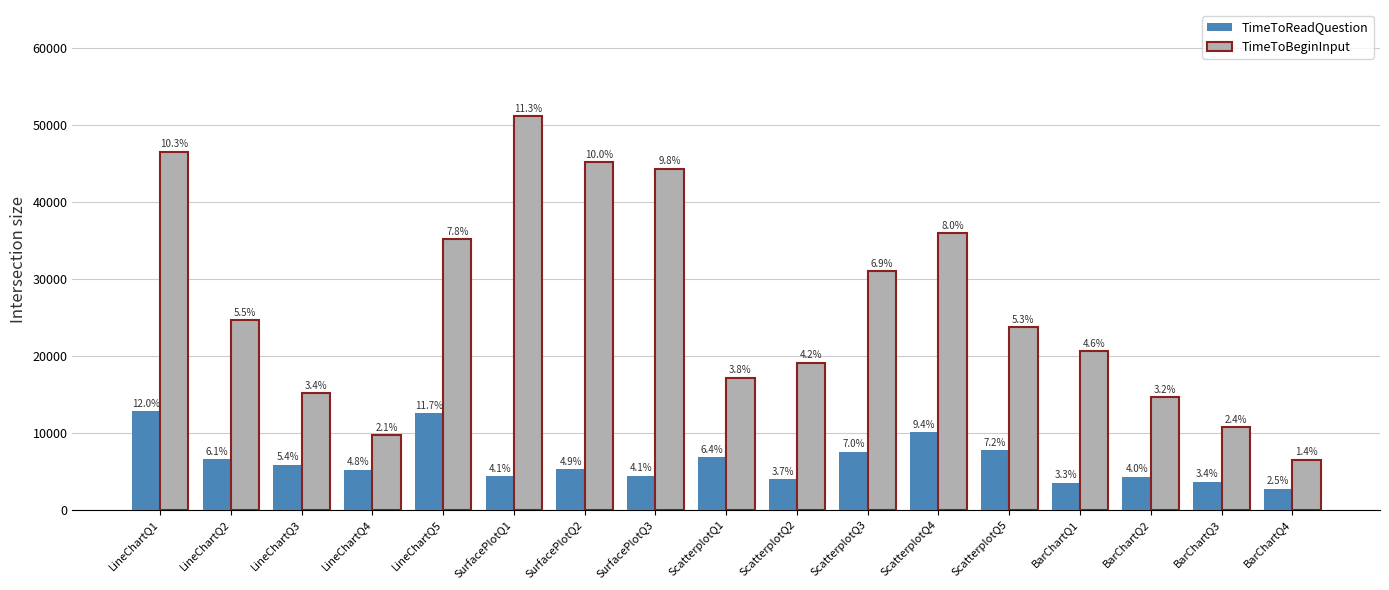

What is the difference between the maximum and second lowest values in the TimeToReadQuestion series?

9338.2